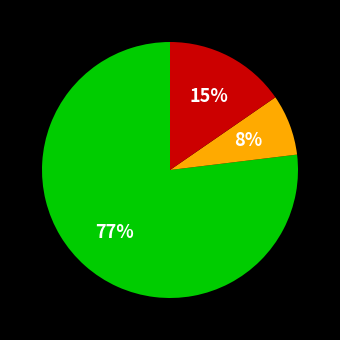

To the nearest percent, what is the average slice percentage?

33%